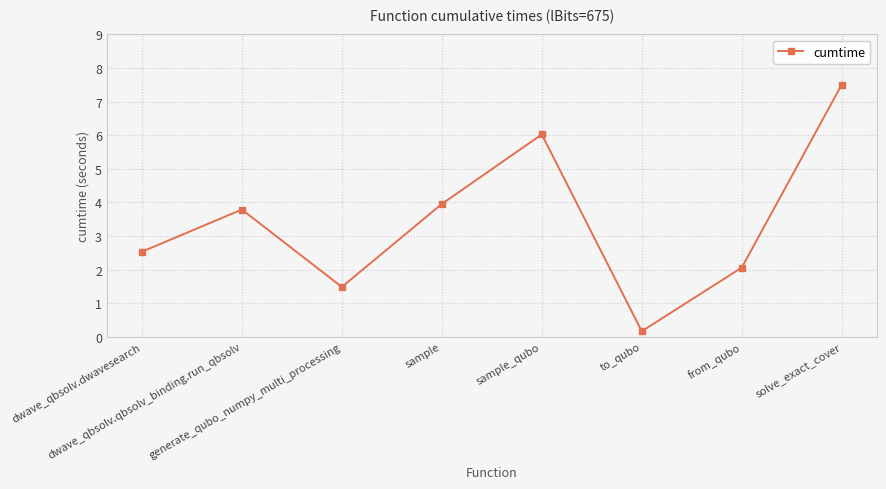

How many lines are shown in the chart?

1